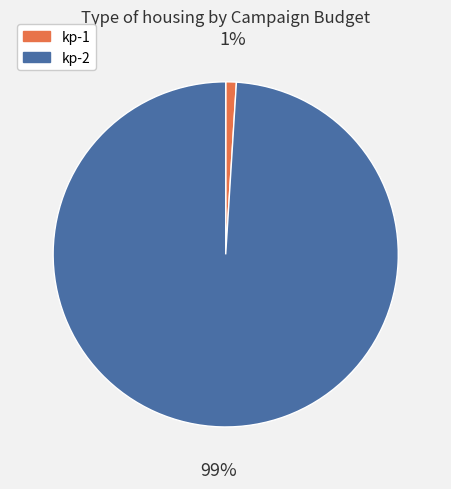

To the nearest percent, what is the difference between the kp-2 and kp-1 slice percentages?

98%